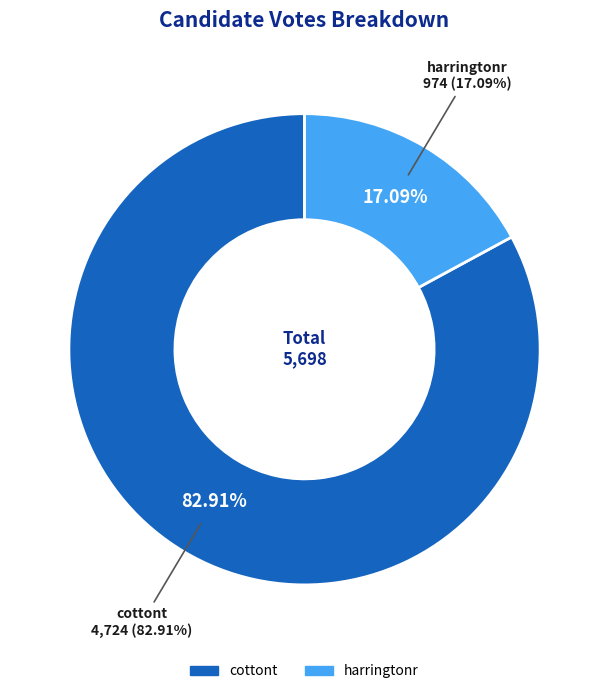

How many slices are in this pie chart?

2